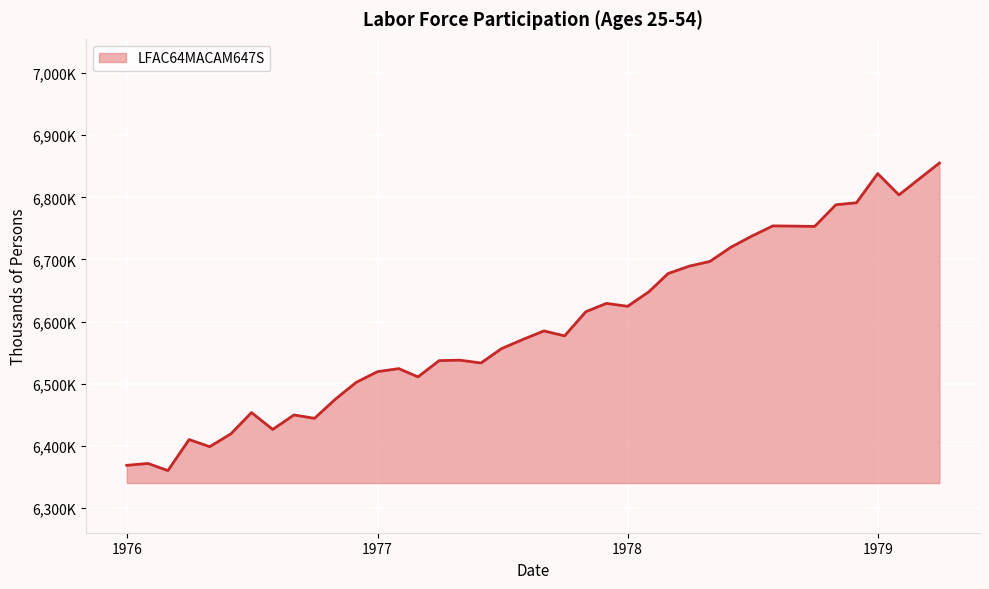

Does the chart have visible grid lines?

Yes